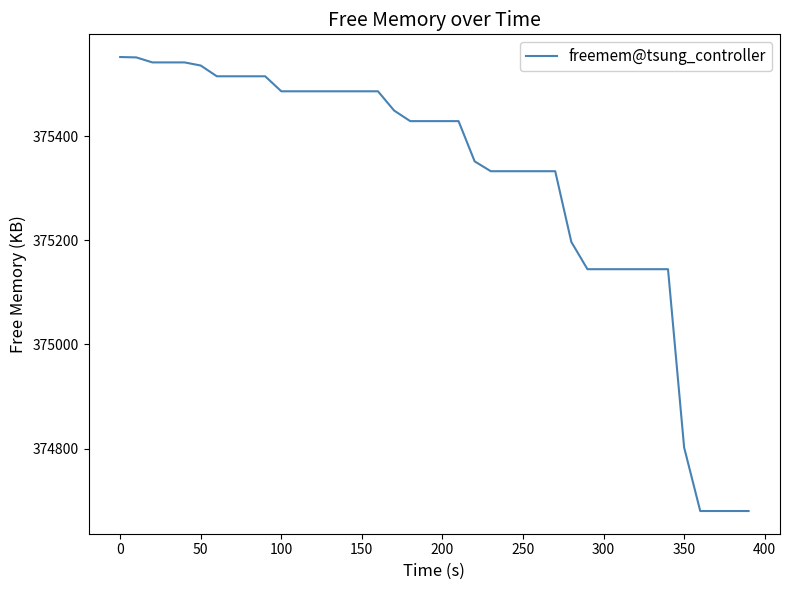

What is the greatest value displayed?

375552.6